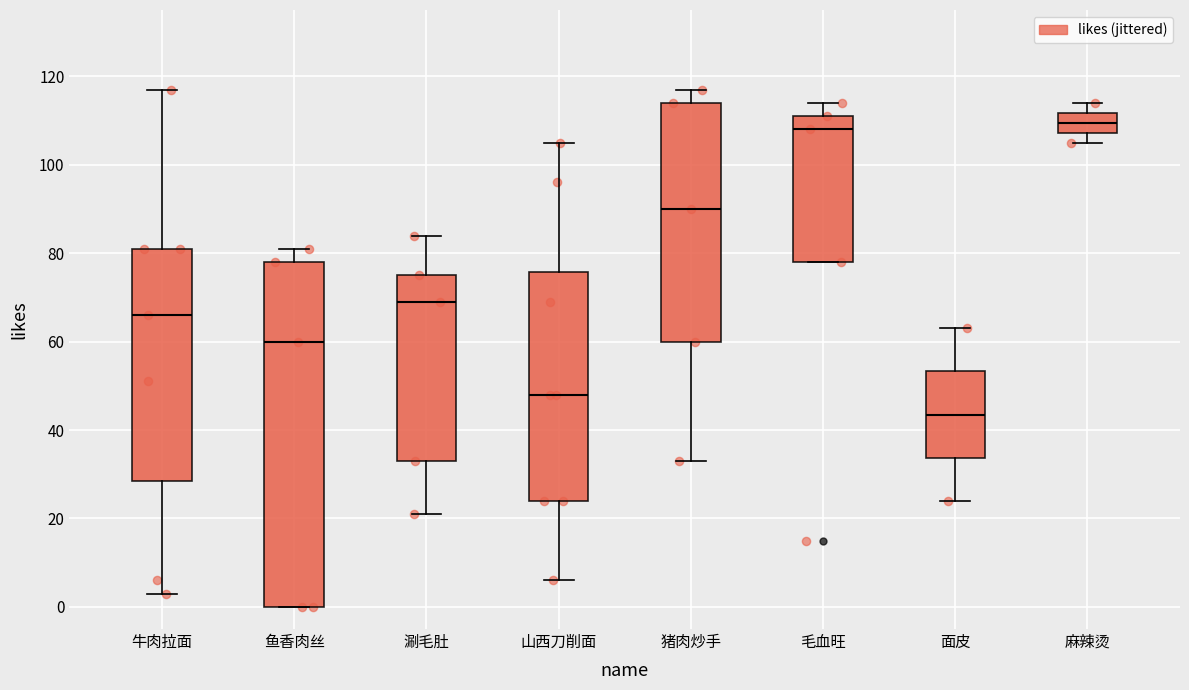

Reading left to right, transcribe this box plot: for each box, give where its median line is, the range the box spans, and where its two whiskers end, as read against the y-axis. The values are not printed on the chart, so give them approximately, as read against the axis.

牛肉拉面: median 66, box 28 to 82, whiskers 4 to 118
鱼香肉丝: median 60, box 0 to 78, whiskers 0 to 82
涮毛肚: median 70, box 34 to 76, whiskers 22 to 84
山西刀削面: median 48, box 24 to 76, whiskers 6 to 106
猪肉炒手: median 90, box 60 to 114, whiskers 34 to 118
毛血旺: median 108, box 78 to 112, whiskers 78 to 114
面皮: median 44, box 34 to 54, whiskers 24 to 64
麻辣烫: median 110, box 108 to 112, whiskers 106 to 114